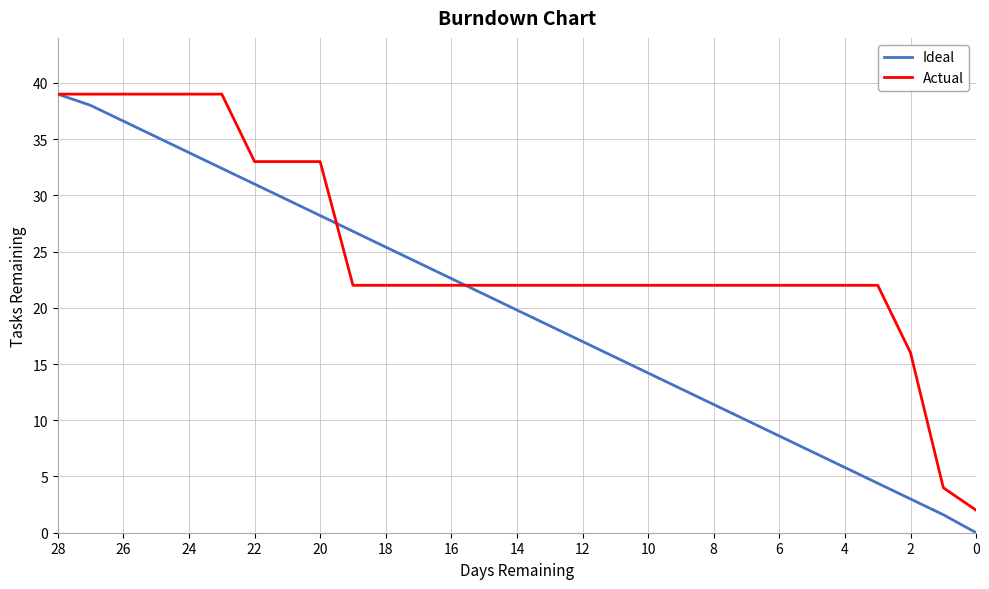

At how many categories does at least one series exceed 6?

27